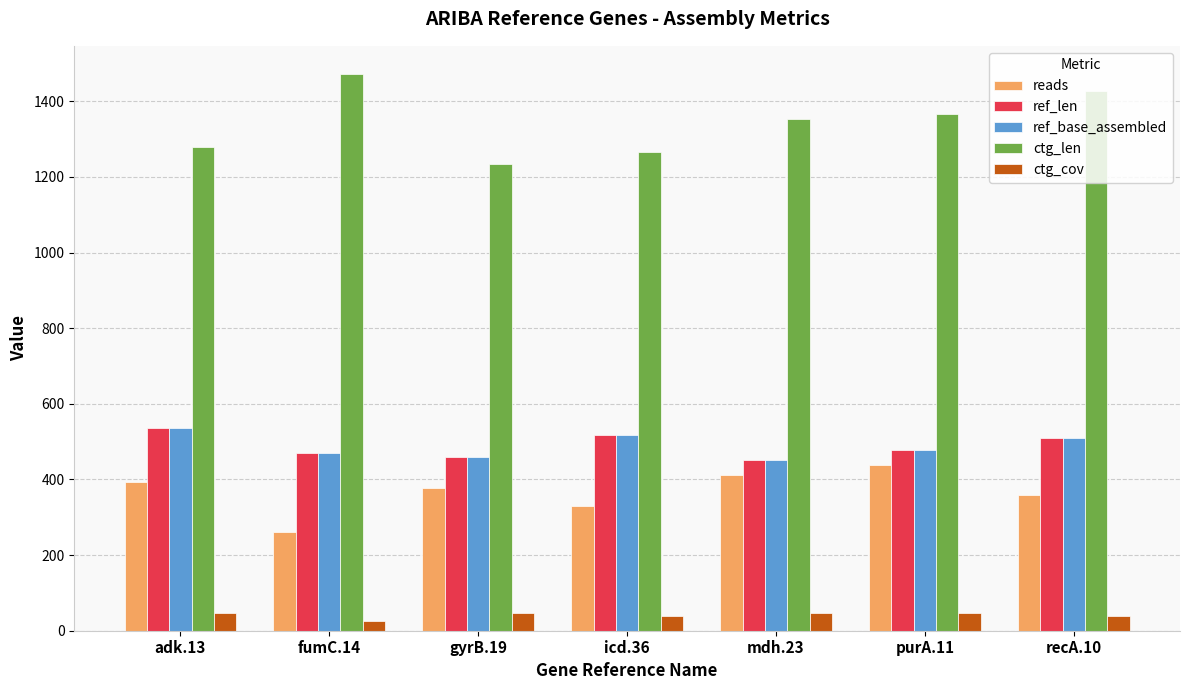

Is the value of reads at adk.13 greater than the value of ref_base_assembled at gyrB.19?

No